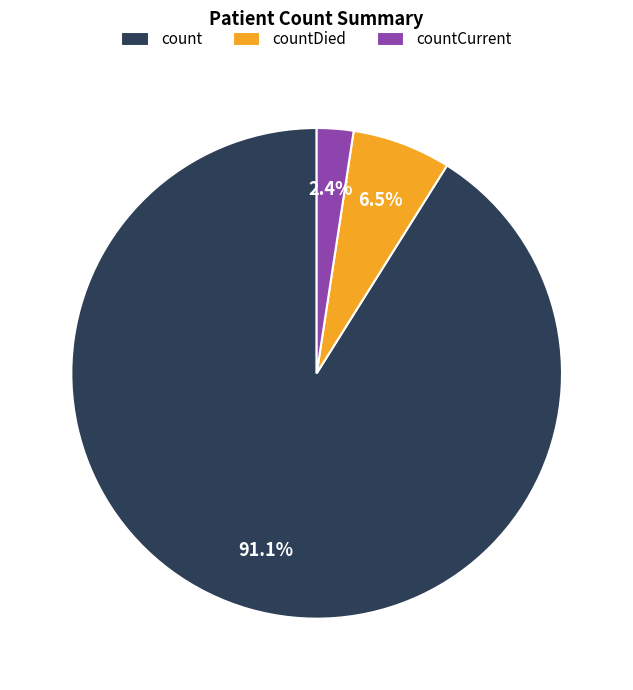

What percentage do countCurrent and count together represent?

93.5%